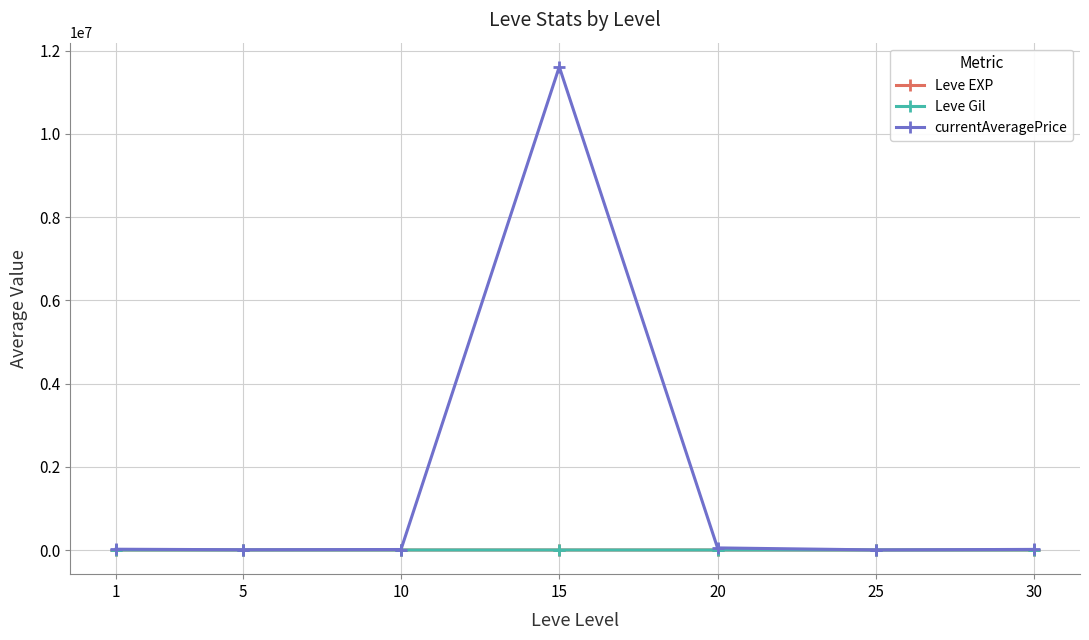

What are all the series names shown in the legend?

Leve EXP, Leve Gil, currentAveragePrice